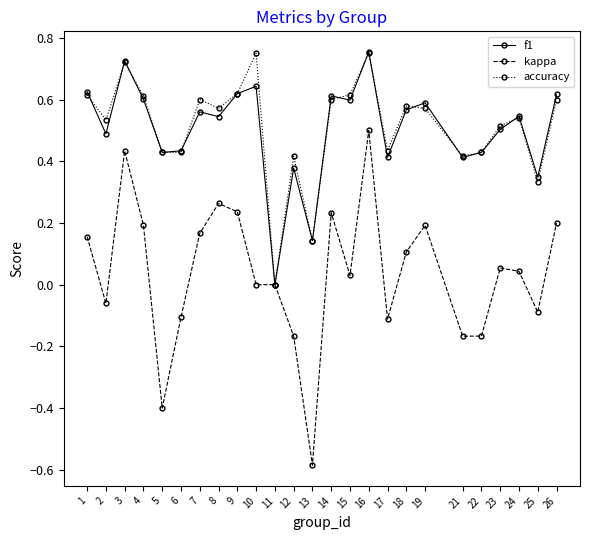

Which series has the largest range (max minus min)?

kappa